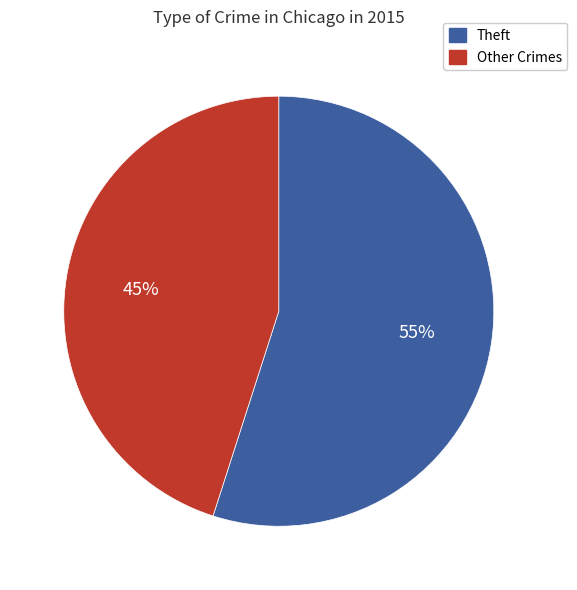

To the nearest percent, what is the difference between the largest and smallest slice percentages?

10%